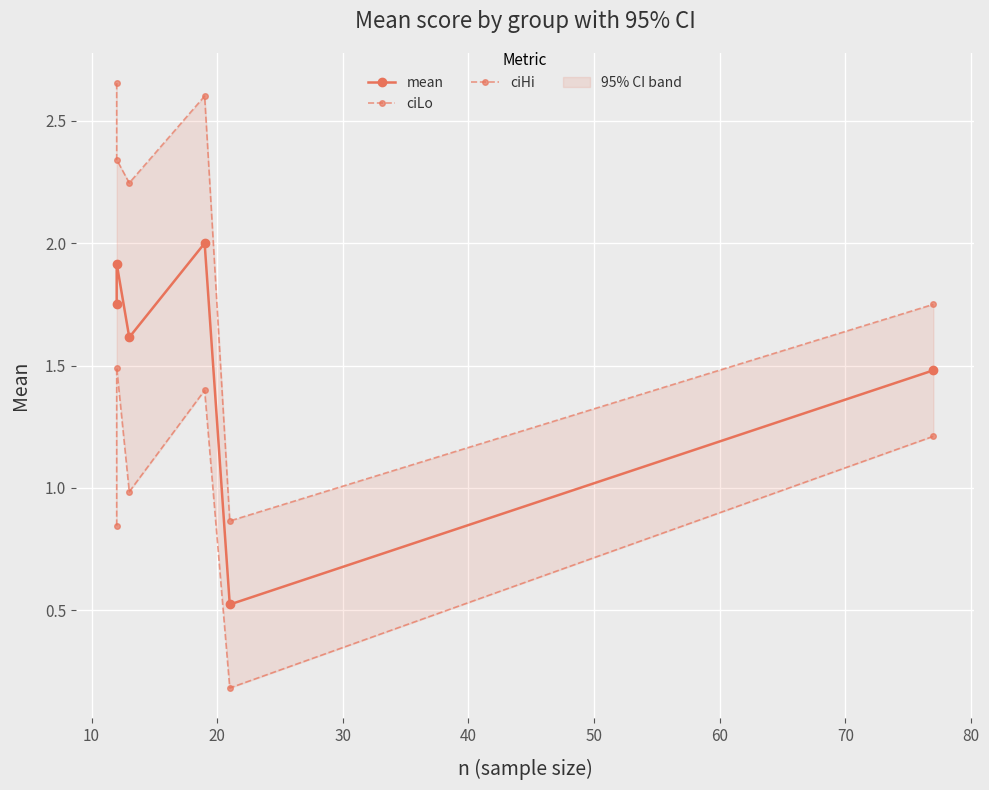

Reading left to right, list all the values displayed in this chart.

mean: 1.8	1.9	1.6	2.0	0.5	1.5
ciLo: 0.8	1.5	1.0	1.4	0.2	1.2
ciHi: 2.7	2.3	2.2	2.6	0.9	1.8